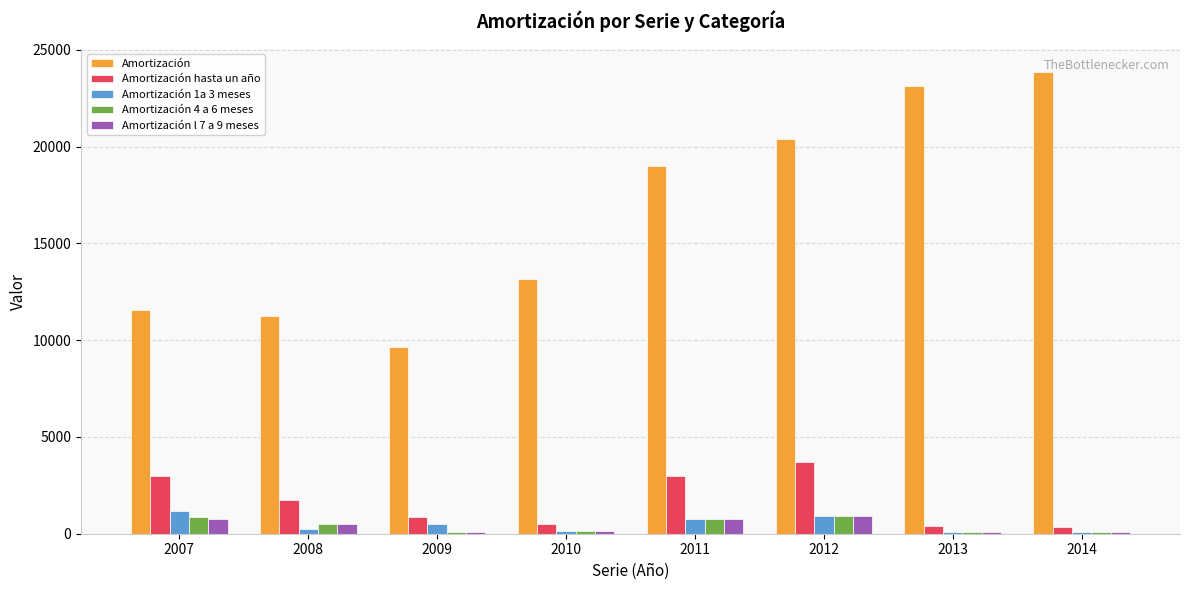

Which category has the highest value across all series?

2014